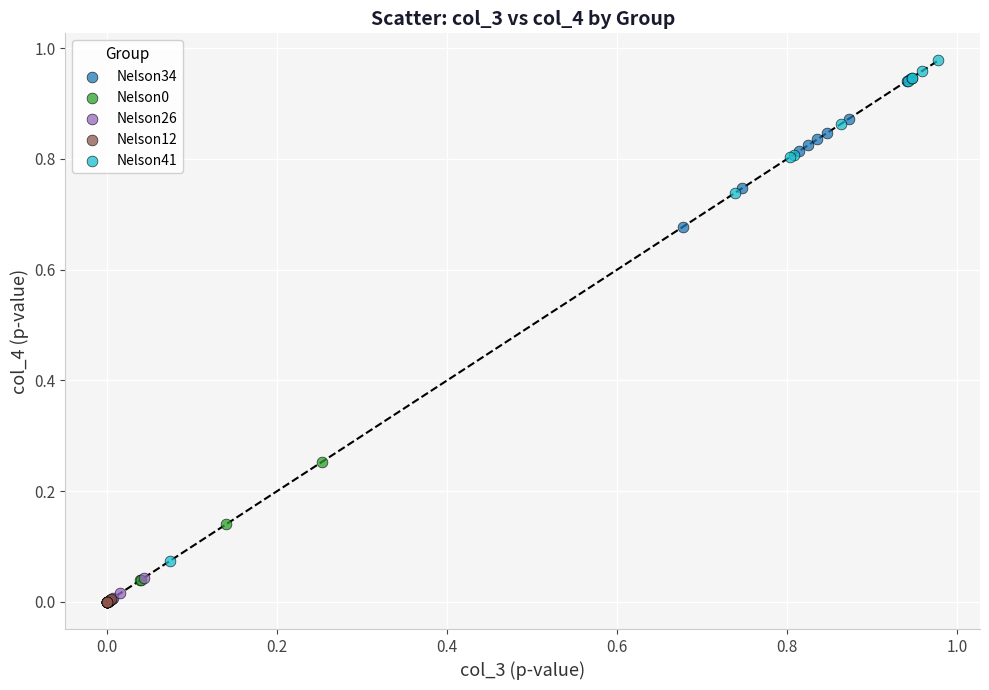

Which series has the widest spread of Y values?

Nelson34